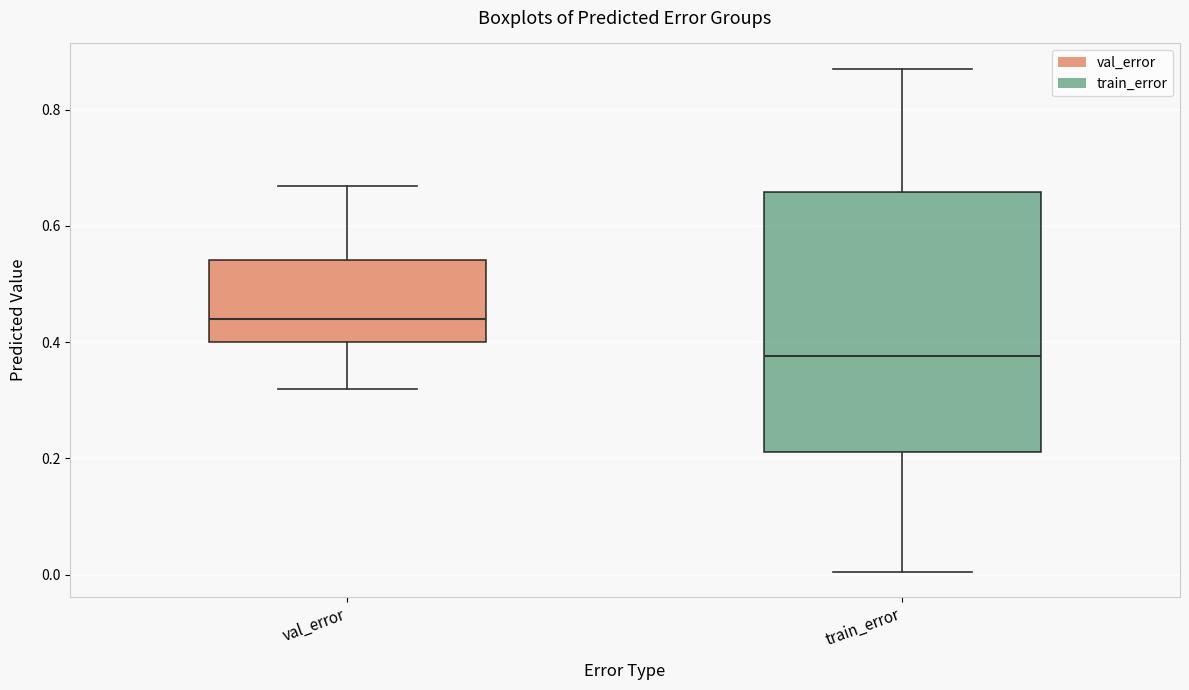

Comparing the boxes themselves (not the whiskers), which one is the tallest?

train_error